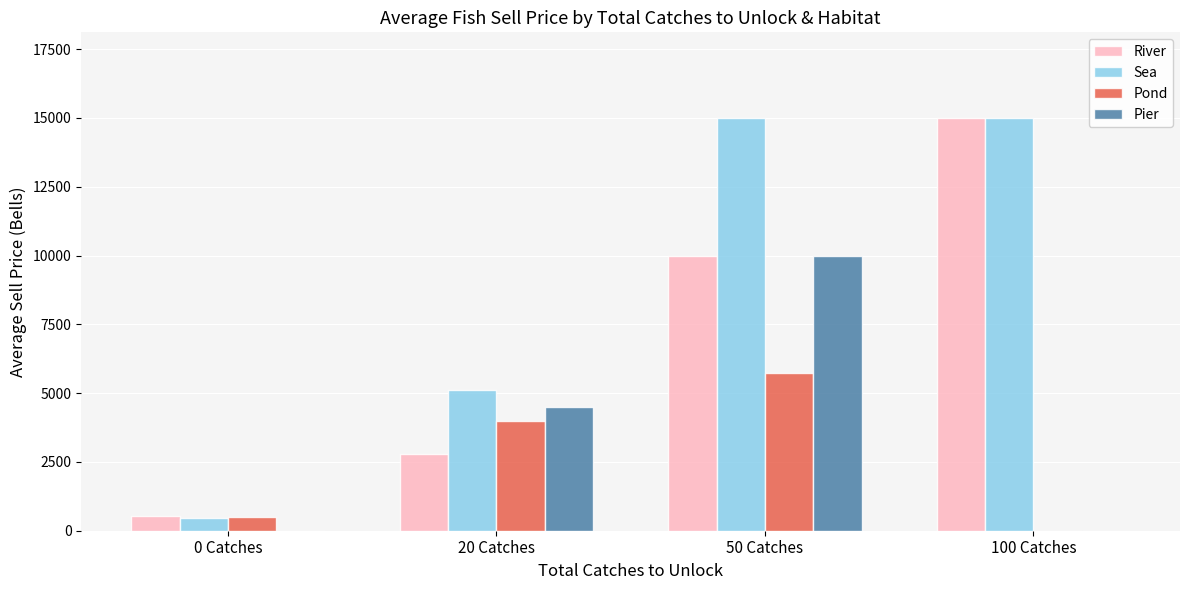

What is the average value of the Pond series?

2563